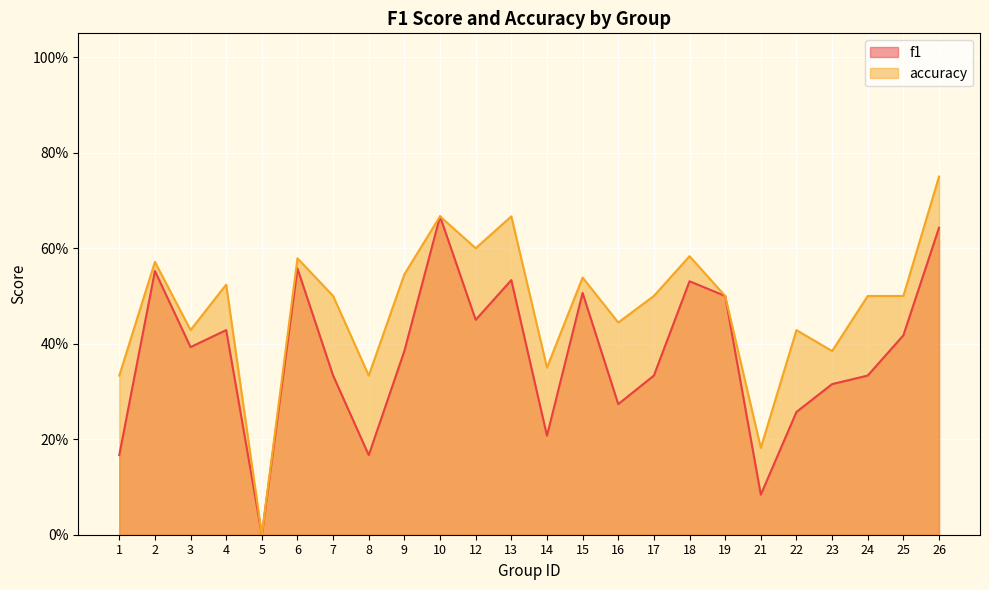

What is the approximate value of accuracy at 25?

0.5